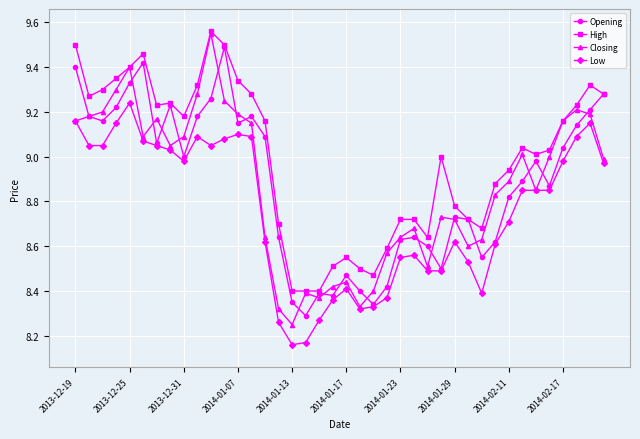

At how many categories does at least one series exceed 8?

40